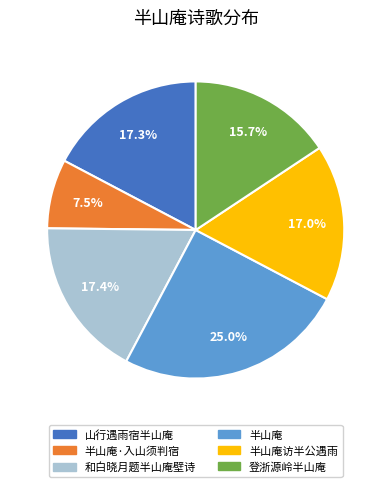

What is the ratio of the value at 山行遇雨宿半山庵 to the value at 半山庵·入山须判宿?

2.3